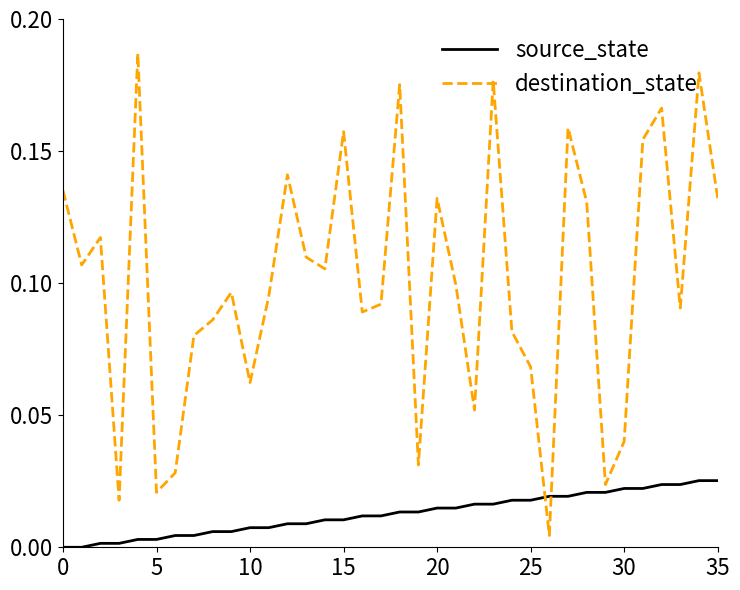

Which series has the largest total across all categories?

destination_state